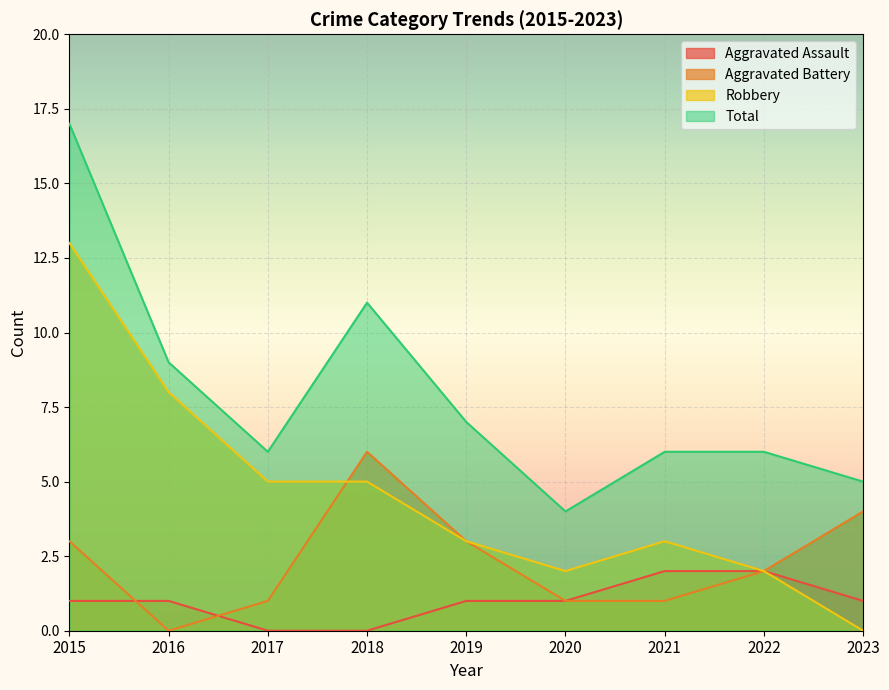

What is the highest value of the Aggravated Assault series?

2